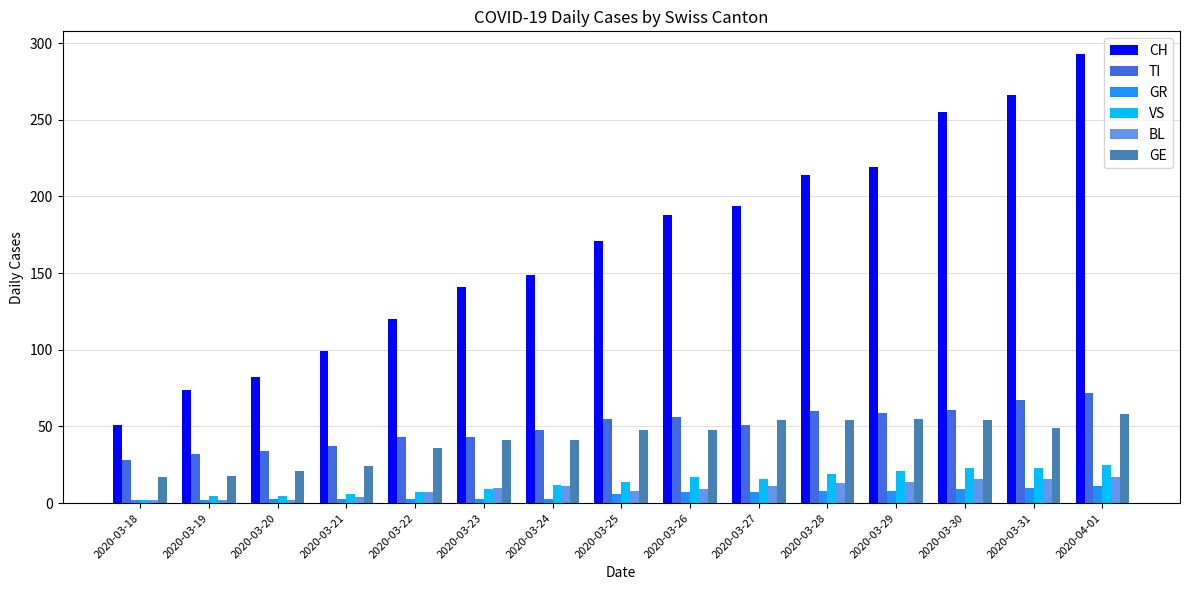

What is the greatest value displayed?

293